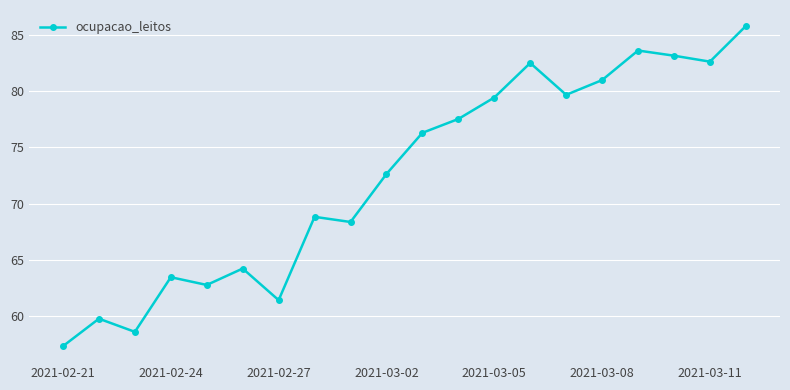

What is the sum of all values?

1448.9